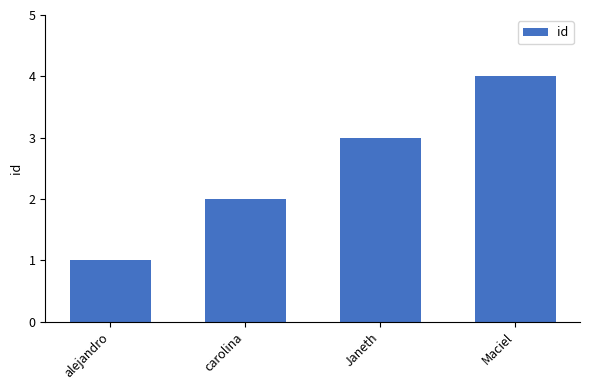

Between alejandro and Maciel, which is larger?

Maciel